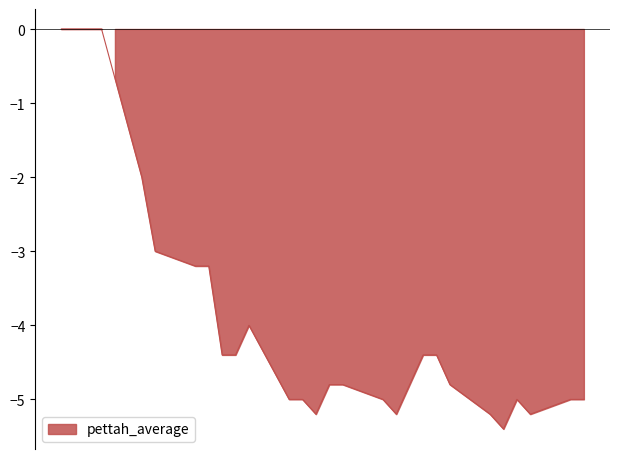

Is it true that the value at 2019-06-17 is -3.0?

False